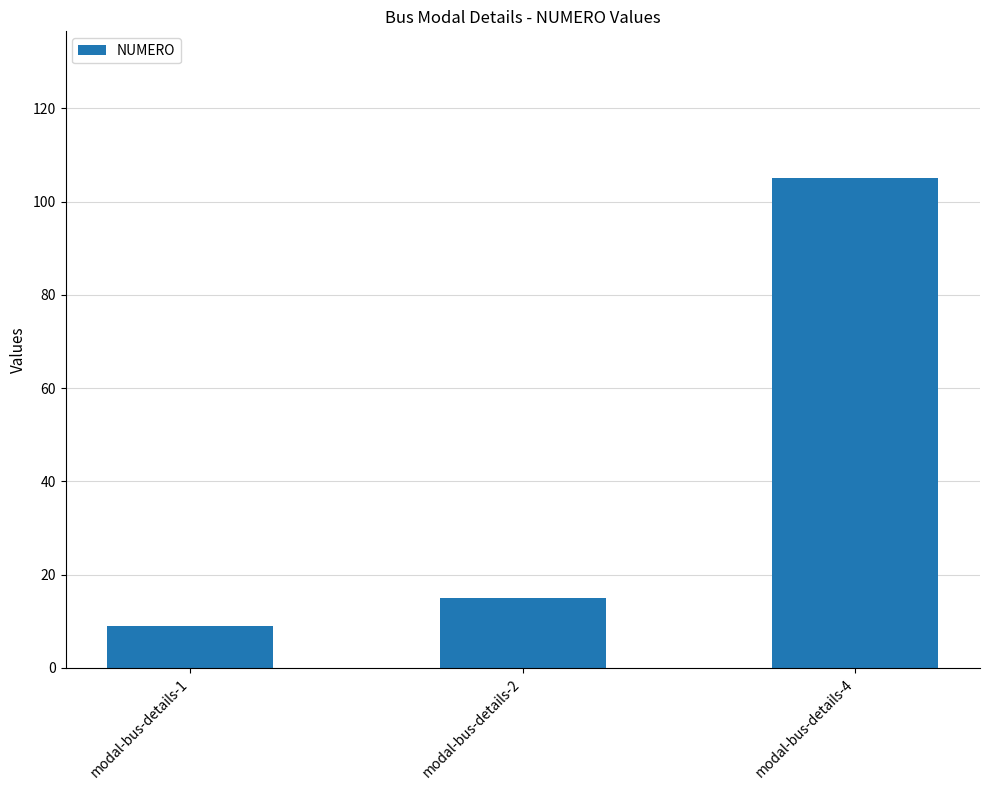

How many bars are there in total?

3